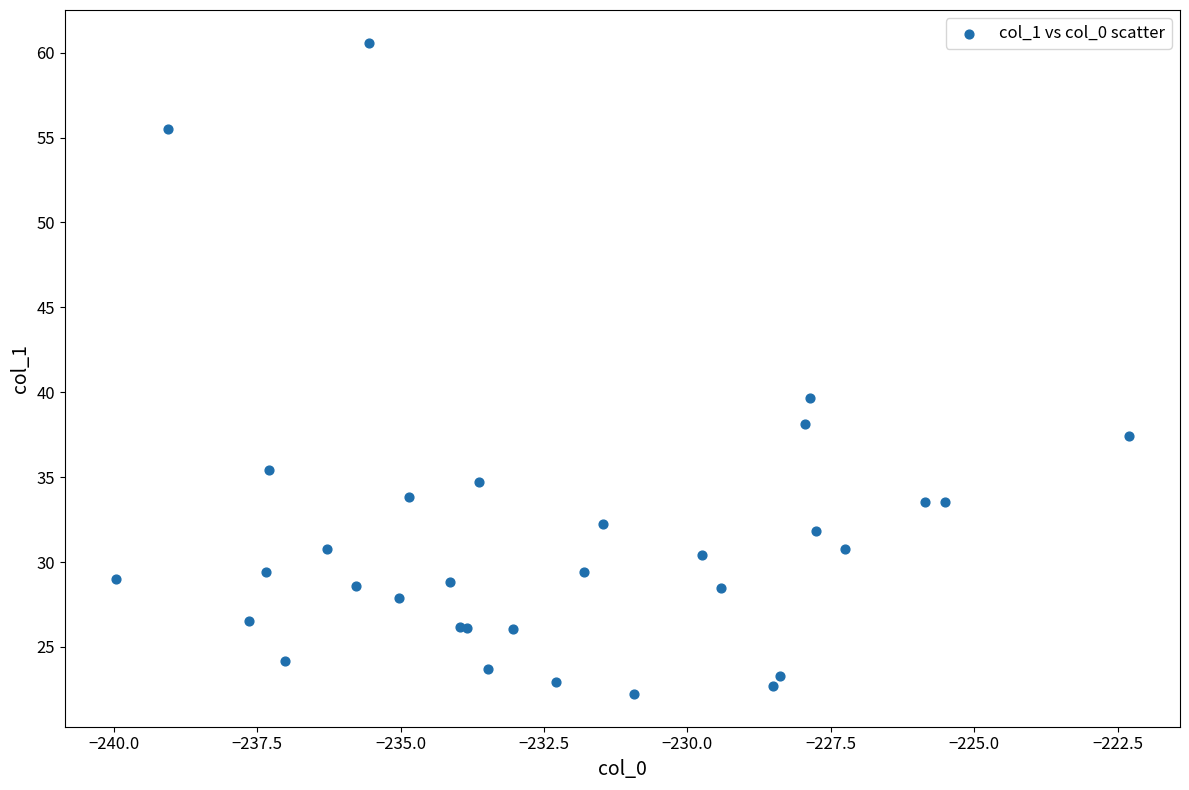

What Y value in the scatter plot is closest to 41?

39.7